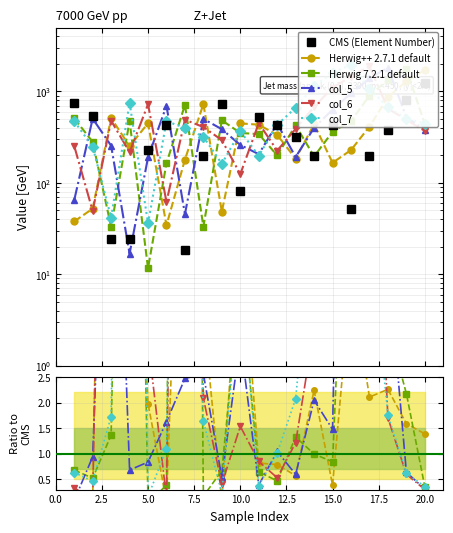

True or false: col_7 has a value of 9.5 at 16.

False